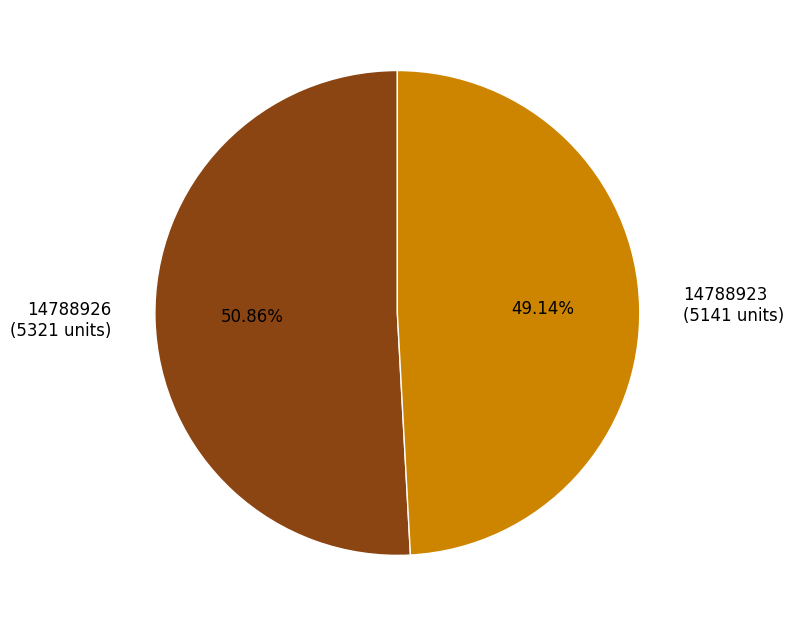

What portion of the pie excludes 14788926?

49.1%